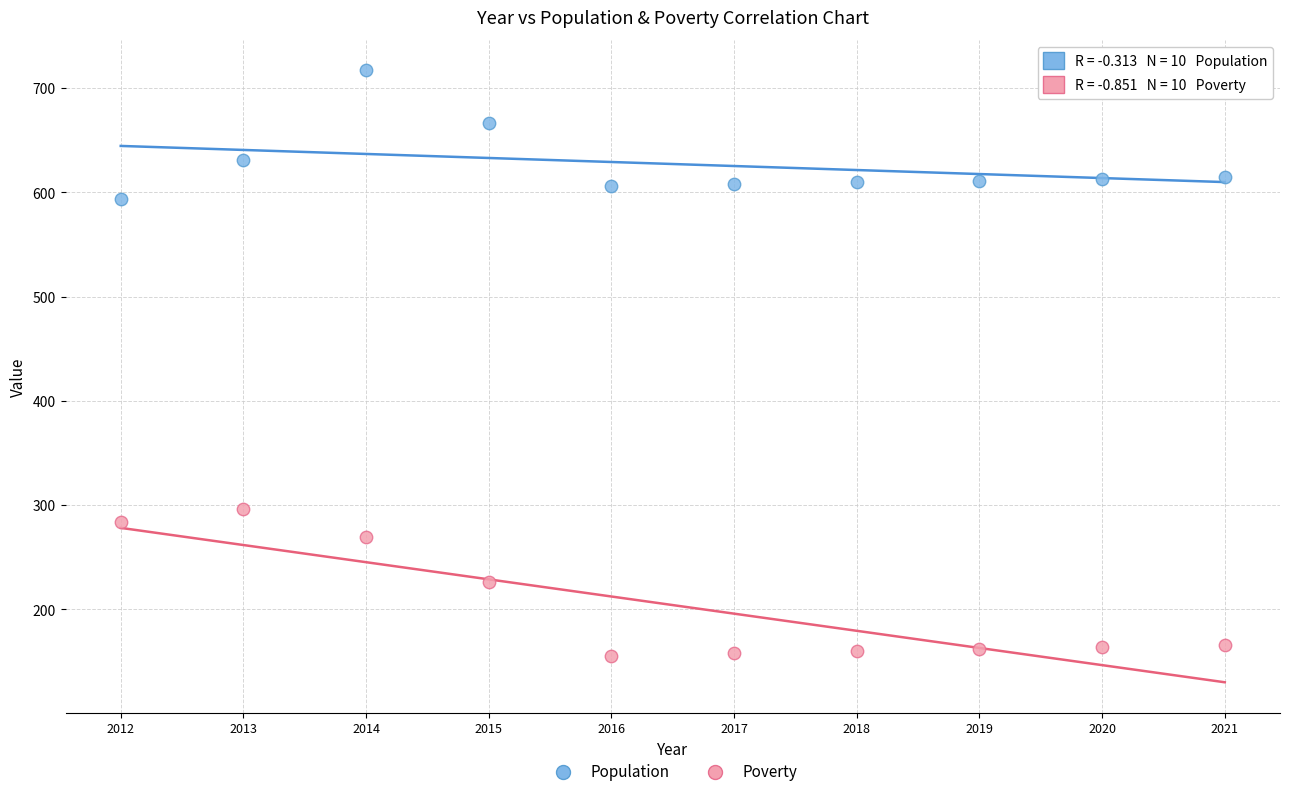

In the Population series, what Y value is closest to 655?

667